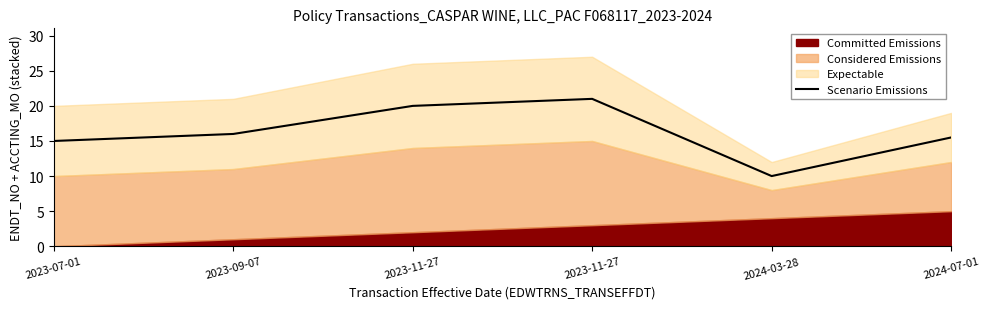

Count the number of categories in the chart.

6